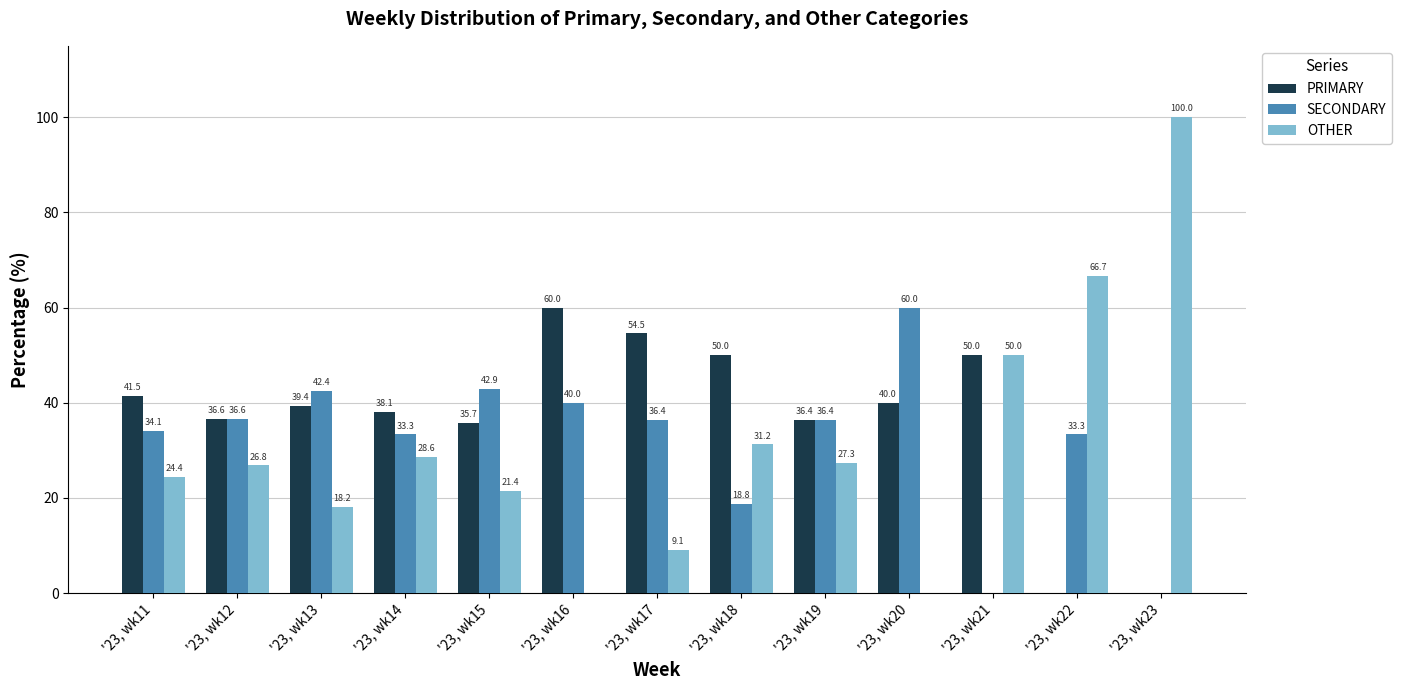

What is the sum of all OTHER values?

403.7